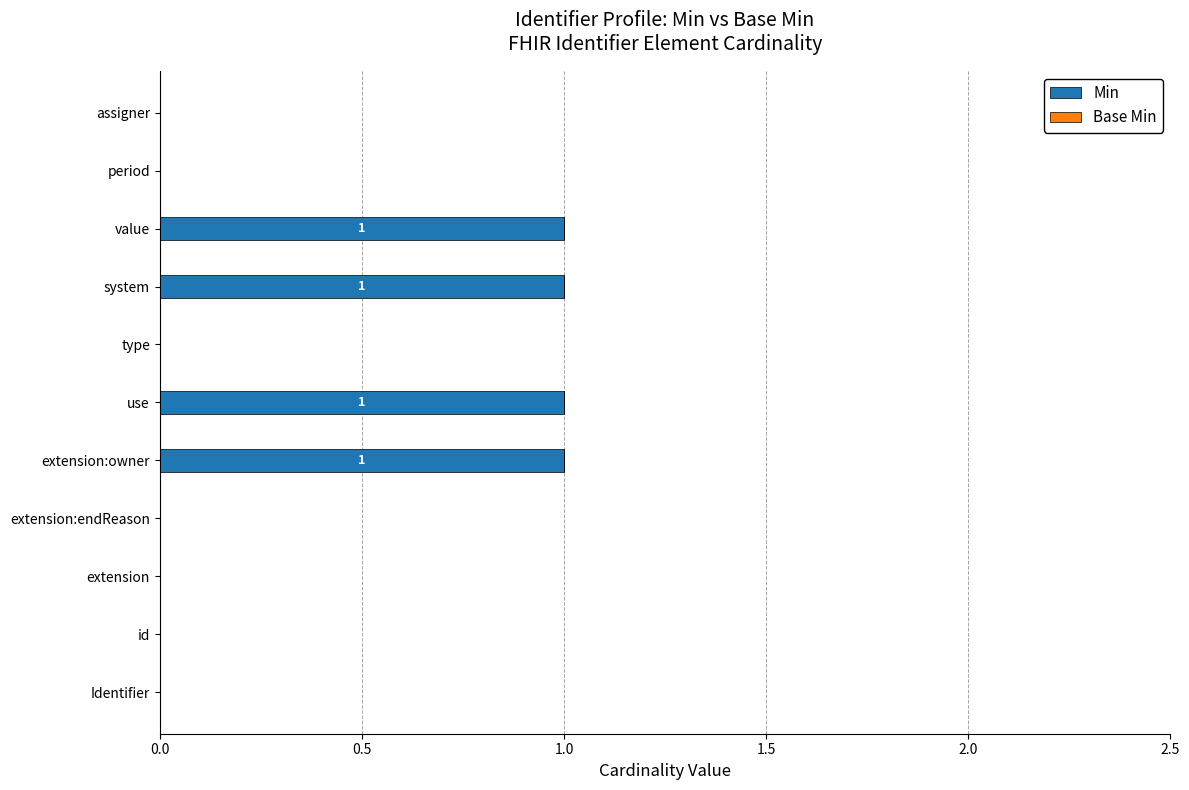

What is the change in value from Identifier to value?

+1